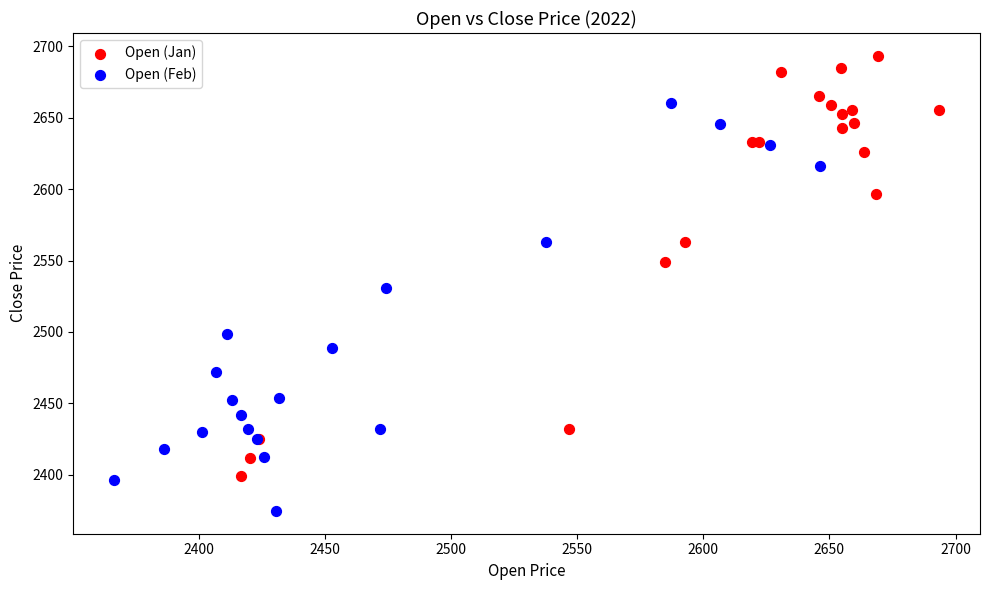

Which series contains the highest Y value?

Open (Jan)